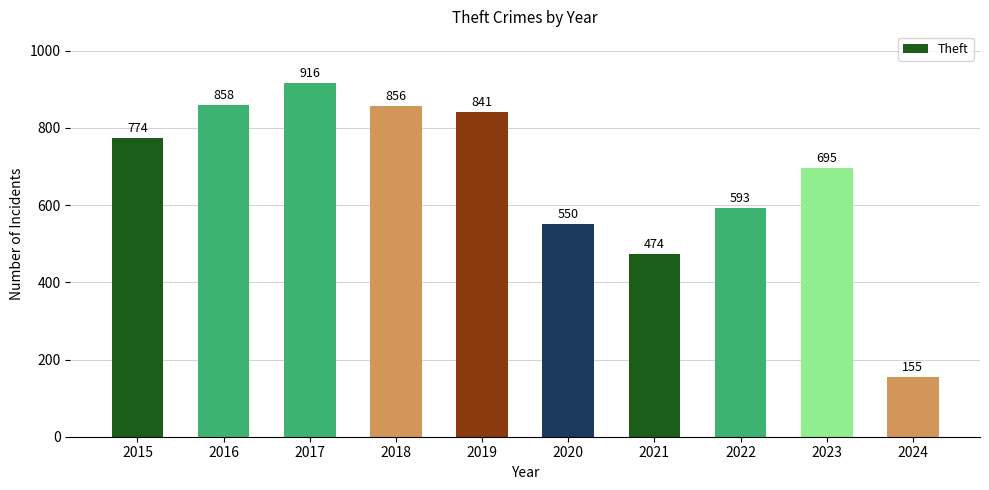

Approximately how many times larger is the value at 2017 compared to 2020?

1.7